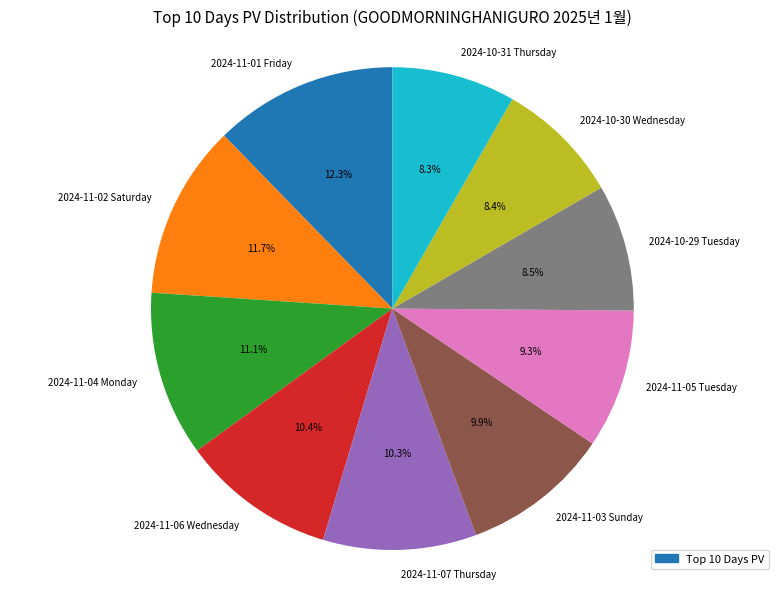

Combined, do 2024-11-04 Monday and 2024-11-06 Wednesday account for over 50%?

No